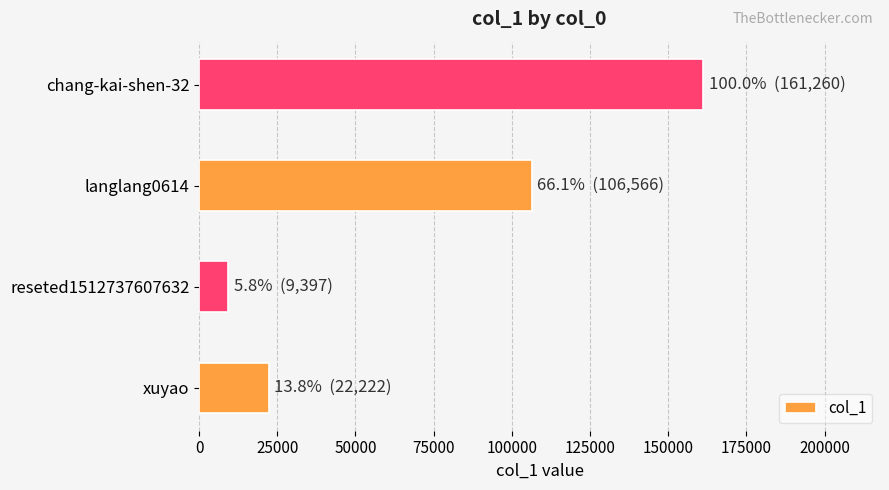

Reading bottom to top, what are all the values shown in this chart?

22222	9397	106566	161260